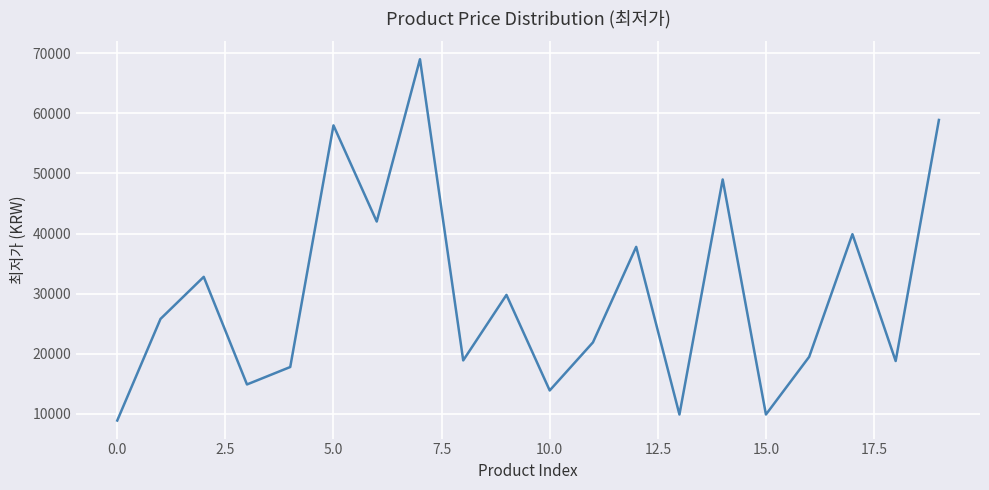

Count the number of data series in this chart.

1